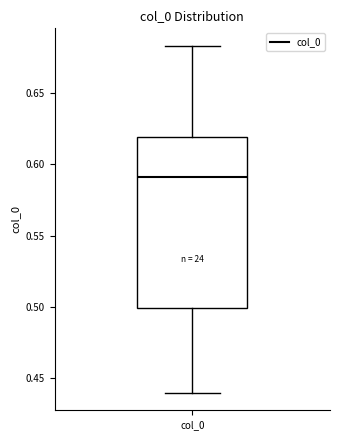

Where does the lower whisker of the box for col_0 end on the y-axis? The values are not printed on the chart, so give them approximately, as read against the axis.

0.440